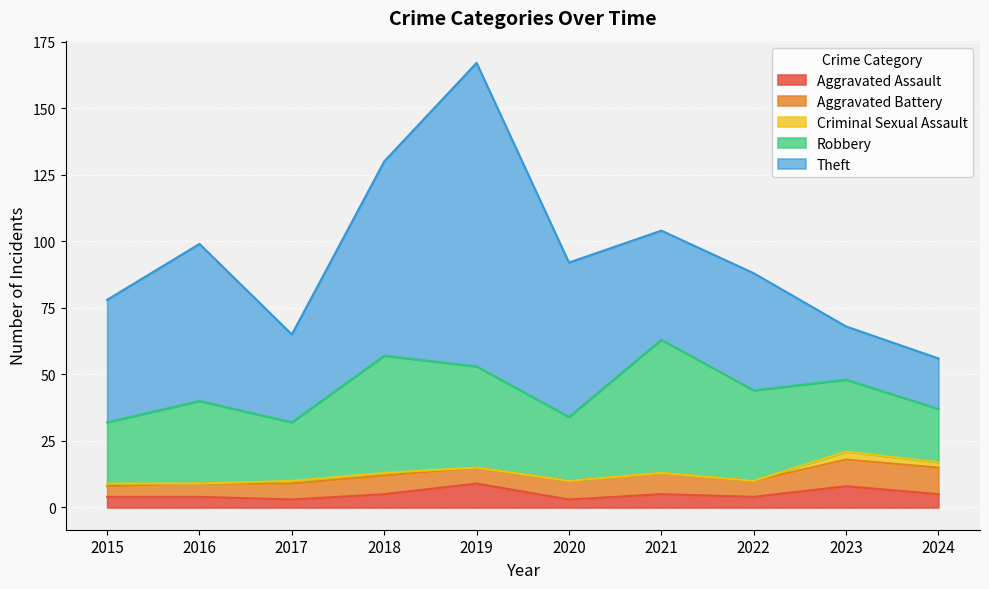

In Aggravated Battery, how many points are lower than both neighbors (excluding endpoints)?

2